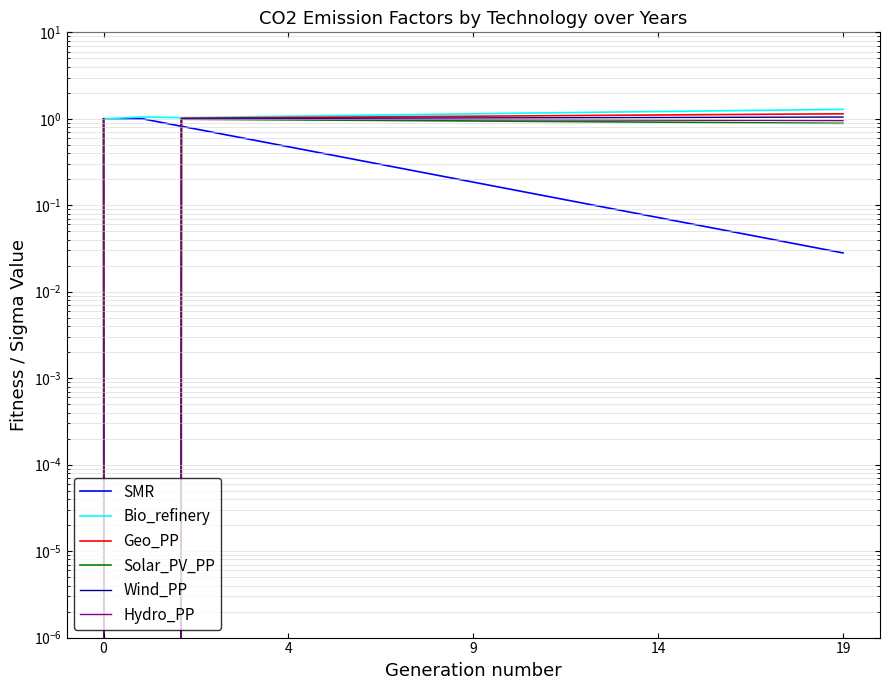

True or false: Bio_refinery has more than 0 interior local peaks.

True